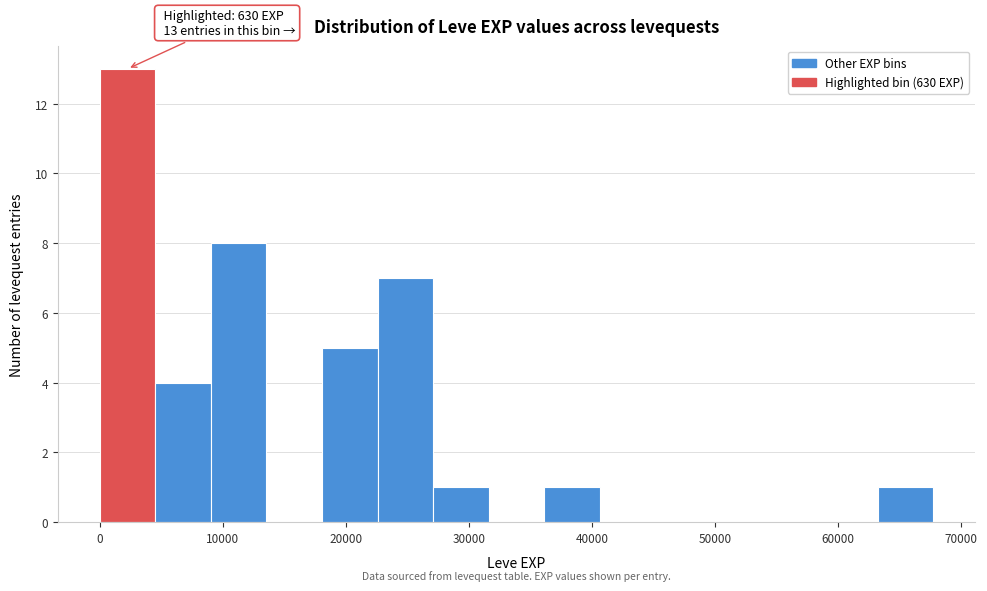

Over which range of the x-axis is the bar tallest?

0 to 5000